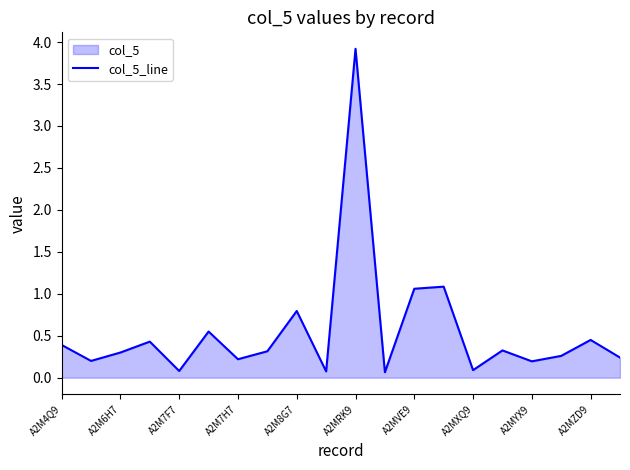

Which has a higher value, A2MYX9 or A2M7F7?

A2MYX9